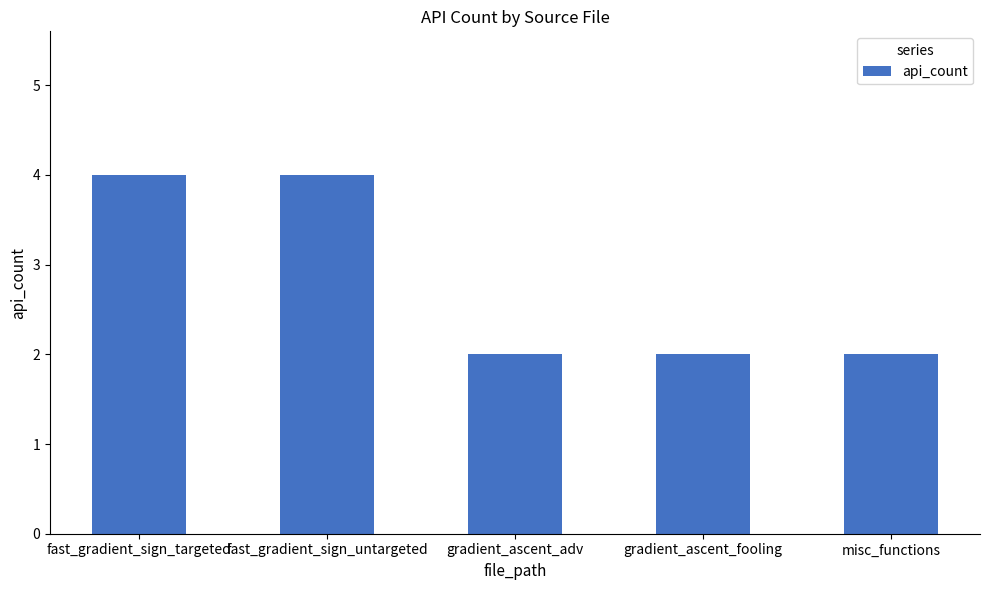

The chart shows a value of 2 at fast_gradient_sign_targeted. True or false?

False